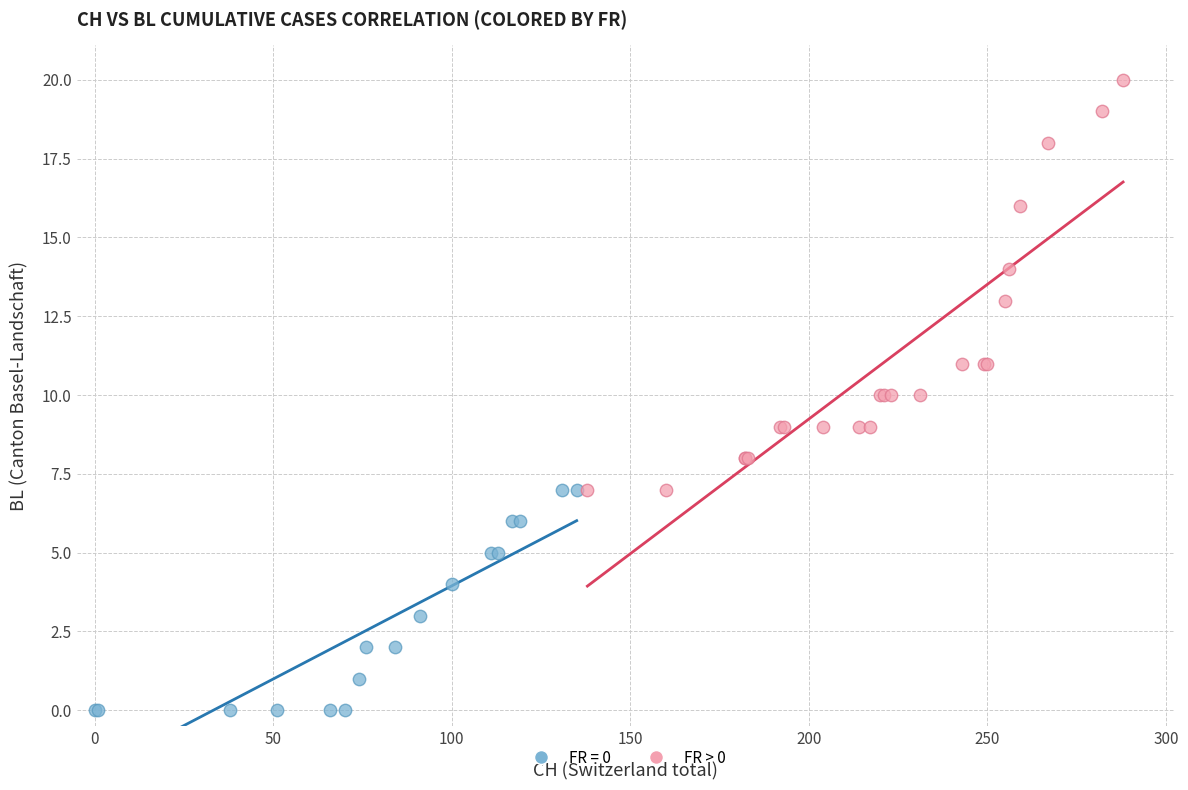

Which series has the widest spread of Y values?

FR > 0